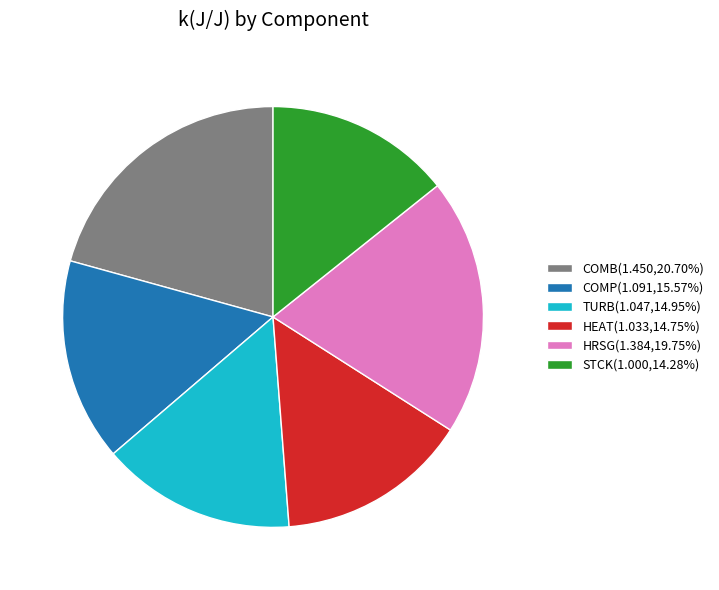

Combined, do COMB(1.450,20.70%) and TURB(1.047,14.95%) account for over 50%?

No